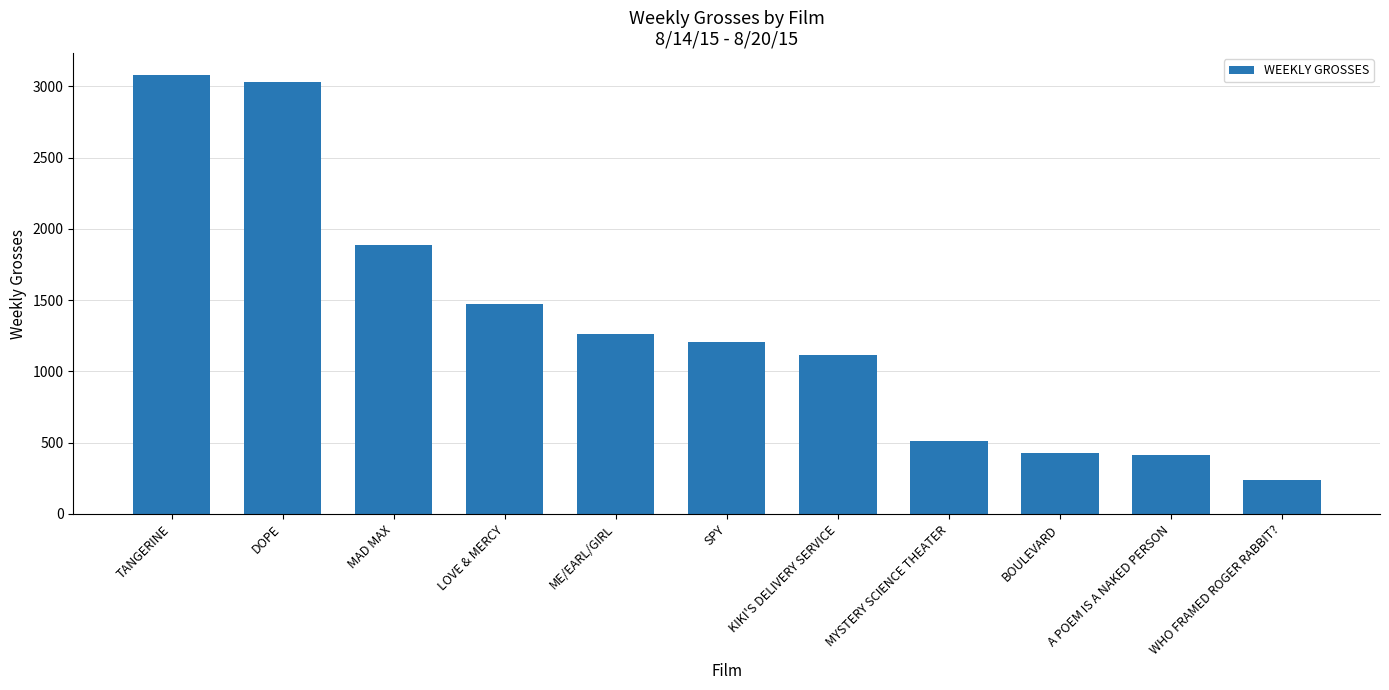

Count the number of data series in this chart.

1